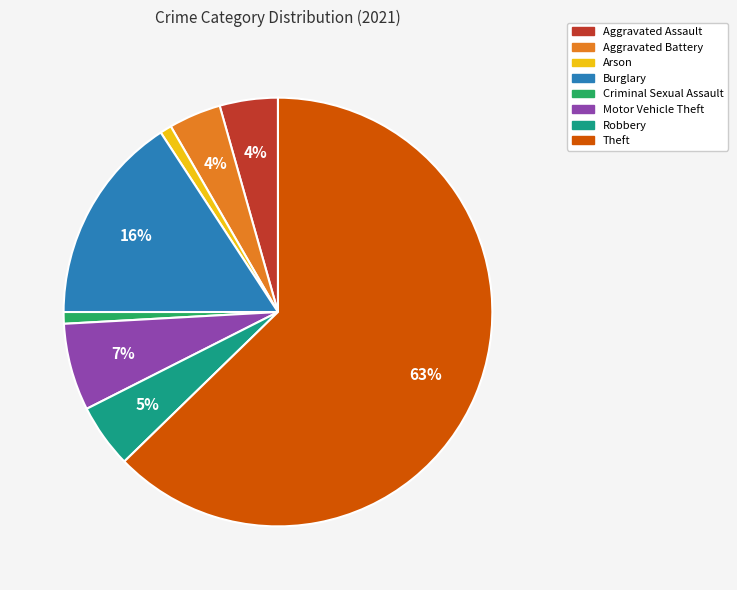

Which category accounts for the majority?

Theft